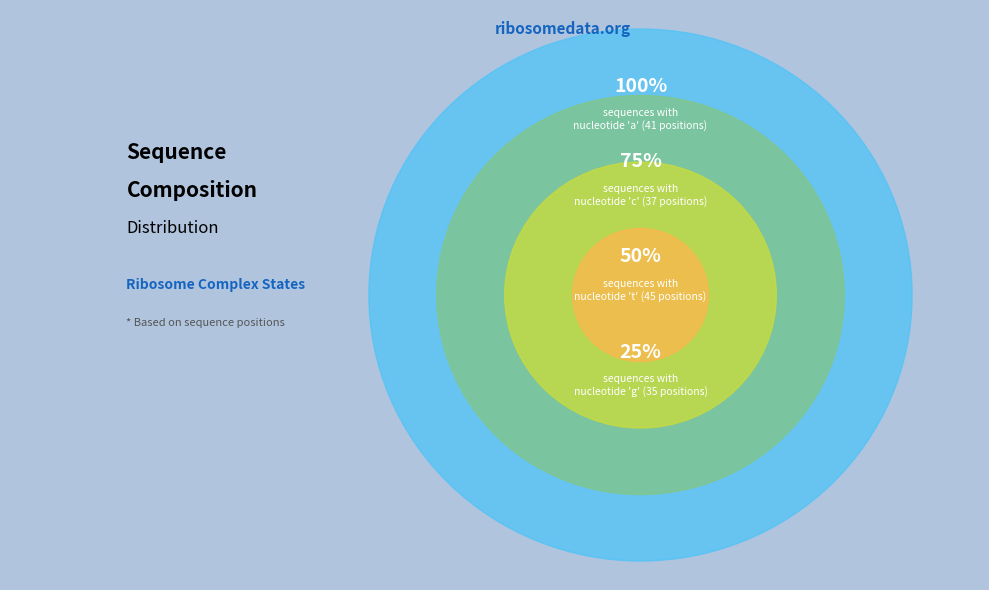

Is g the majority of the pie?

No